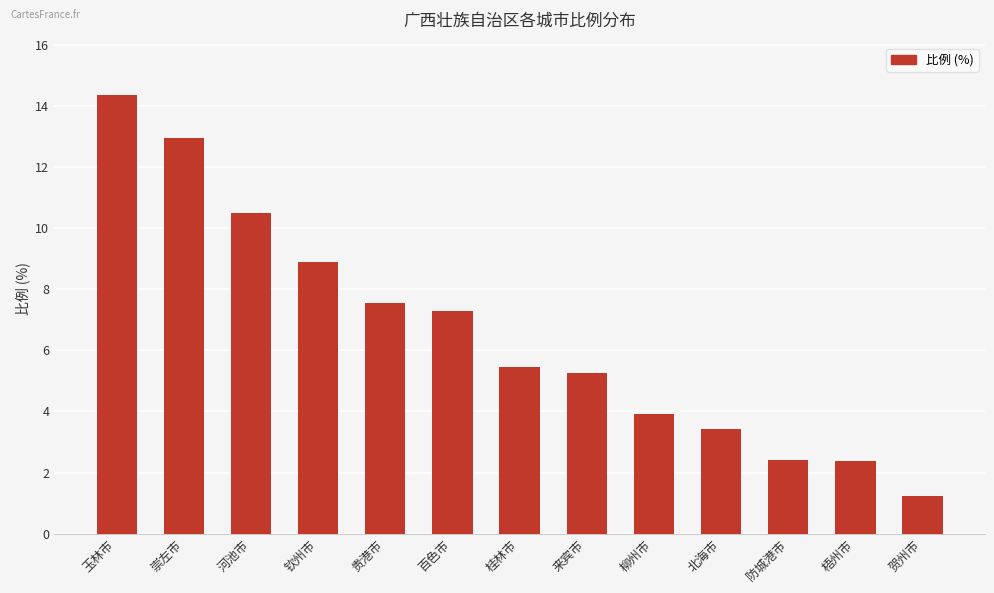

What value does the data have at 河池市?

10.5